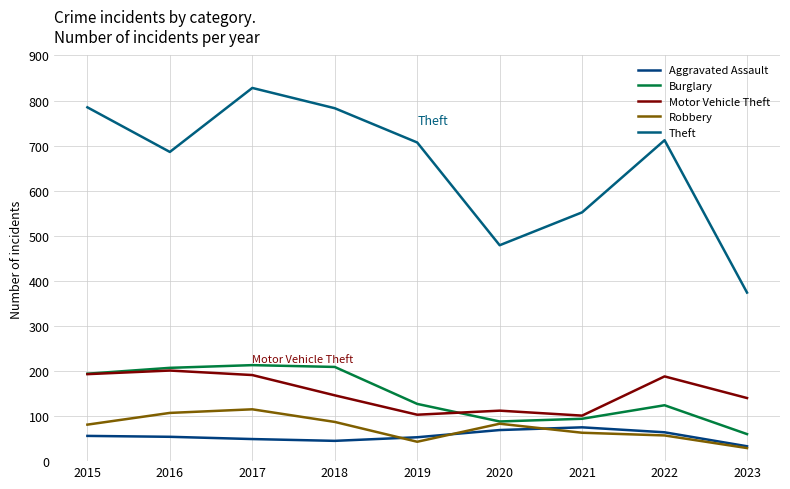

What is the average value of the Theft series?

656